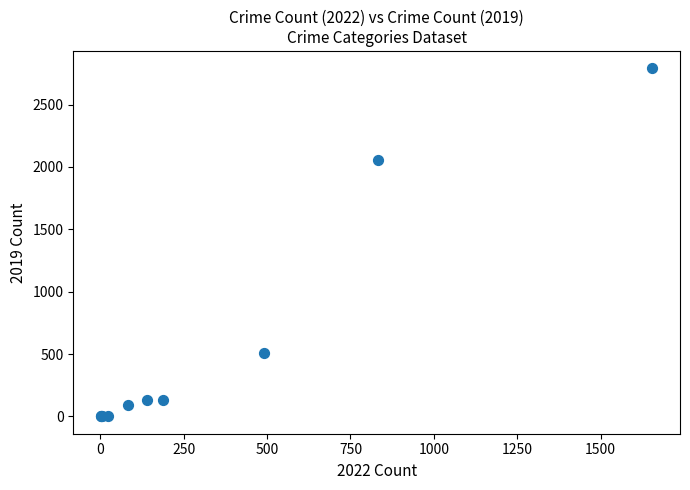

What Y value in the scatter plot is closest to 1396?

2054